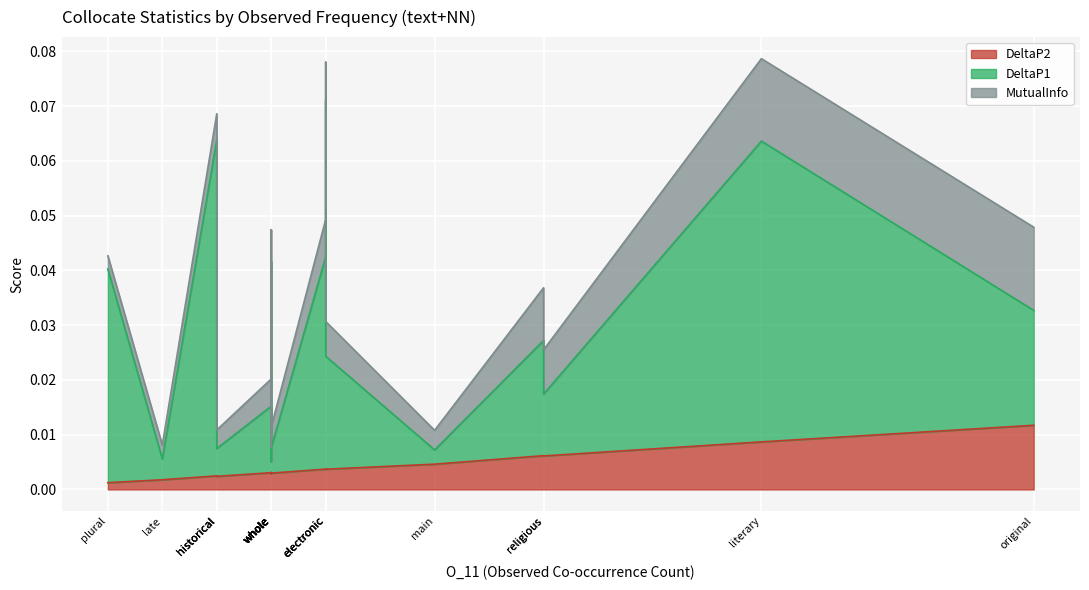

Does the chart display data point markers on the line(s)?

No